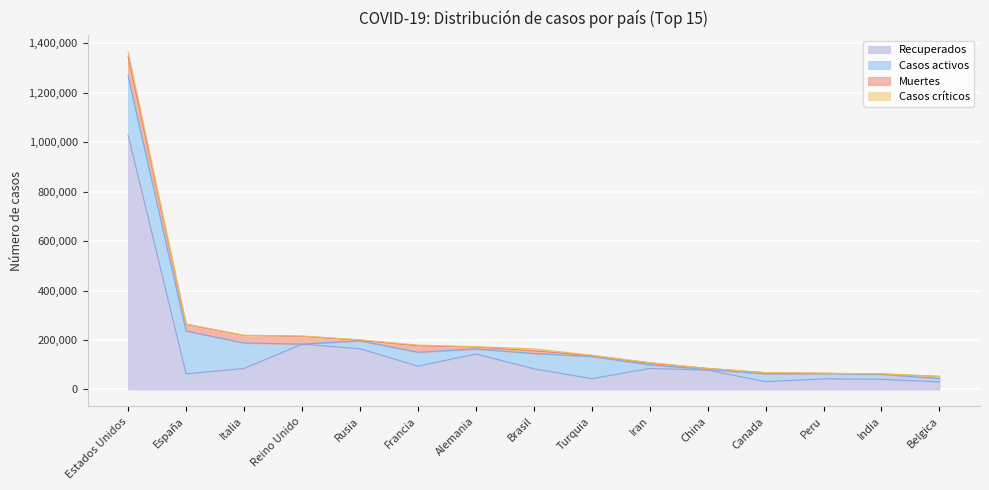

Which series changed the most between Italia and Peru?

Casos activos